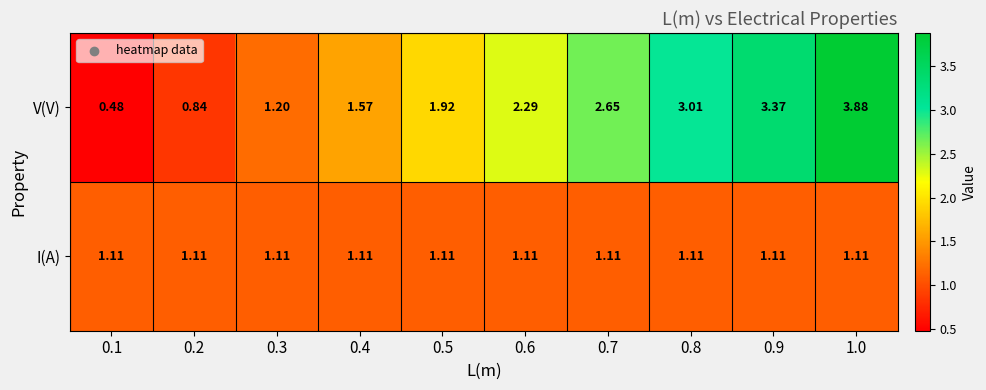

Which series has the largest total across all categories?

V(V)